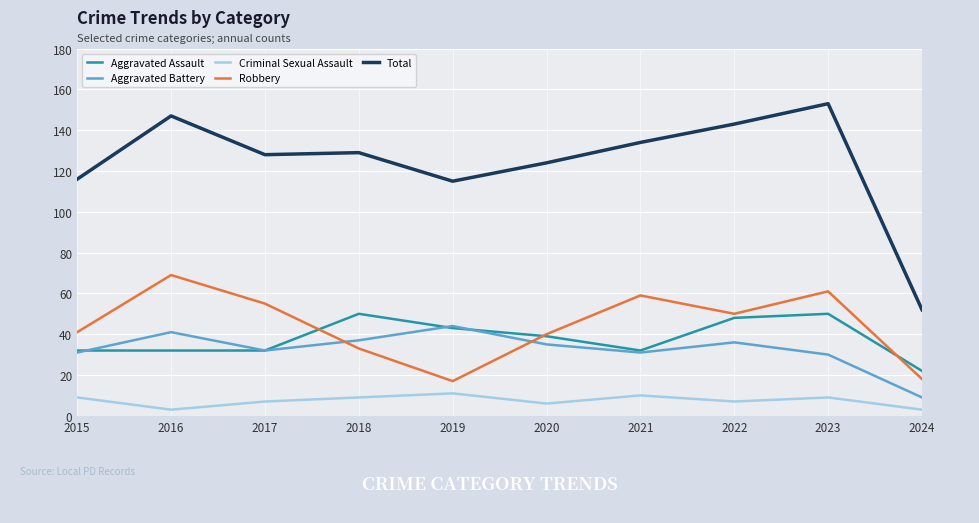

List the series in order of their peak value, lowest first.

Criminal Sexual Assault, Aggravated Battery, Aggravated Assault, Robbery, Total